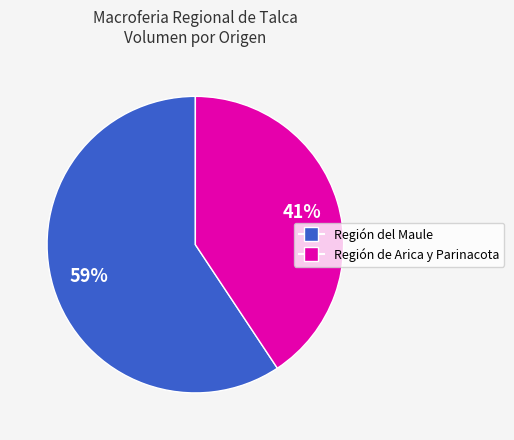

To the nearest percent, what is the average slice percentage?

50%